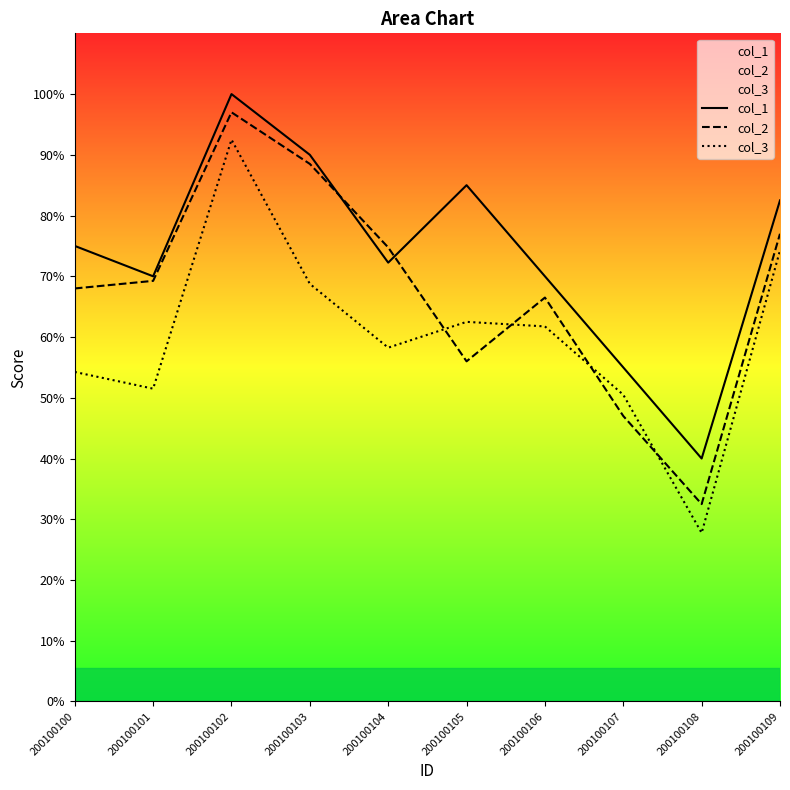

How many data points in col_2 are less than 69?

5